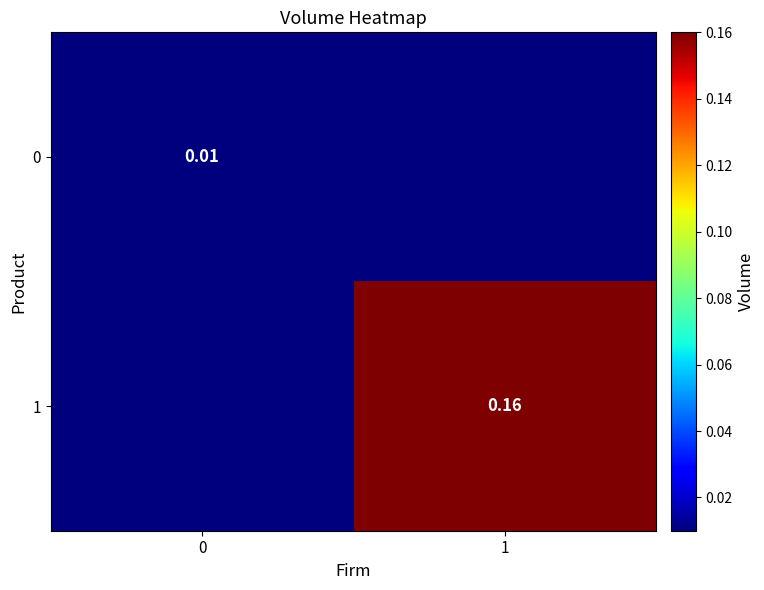

Is the value of 1 at 1 greater than the value of 0 at 0?

Yes